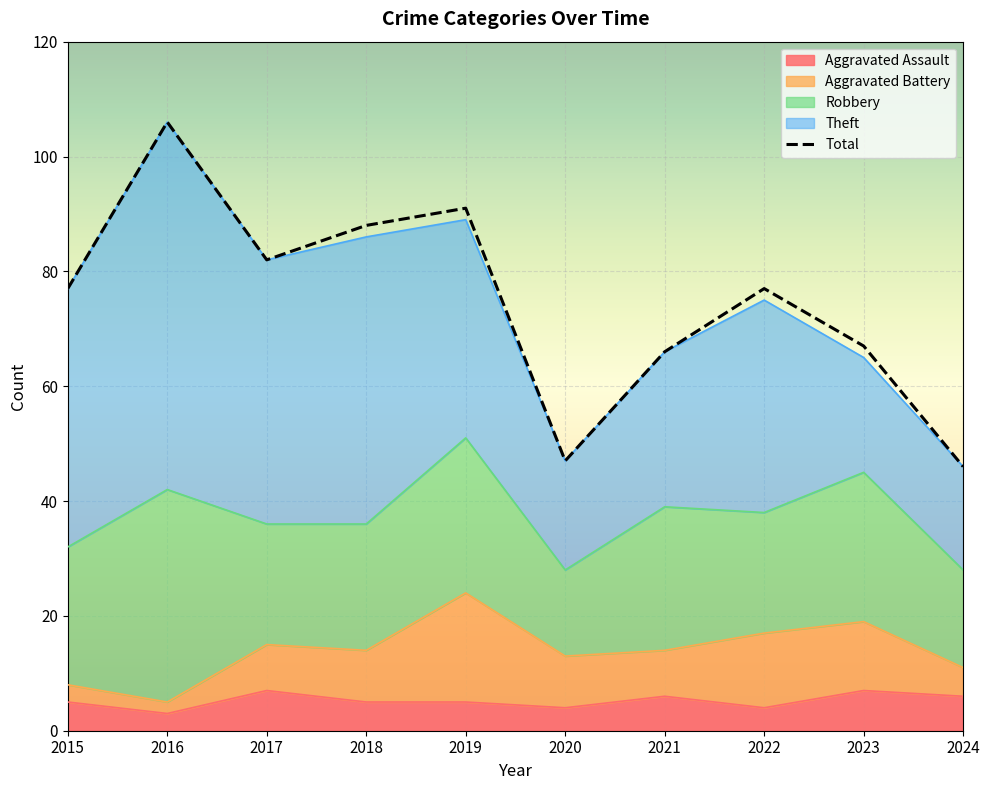

The value of Robbery at 2020 is 6. True or false?

False